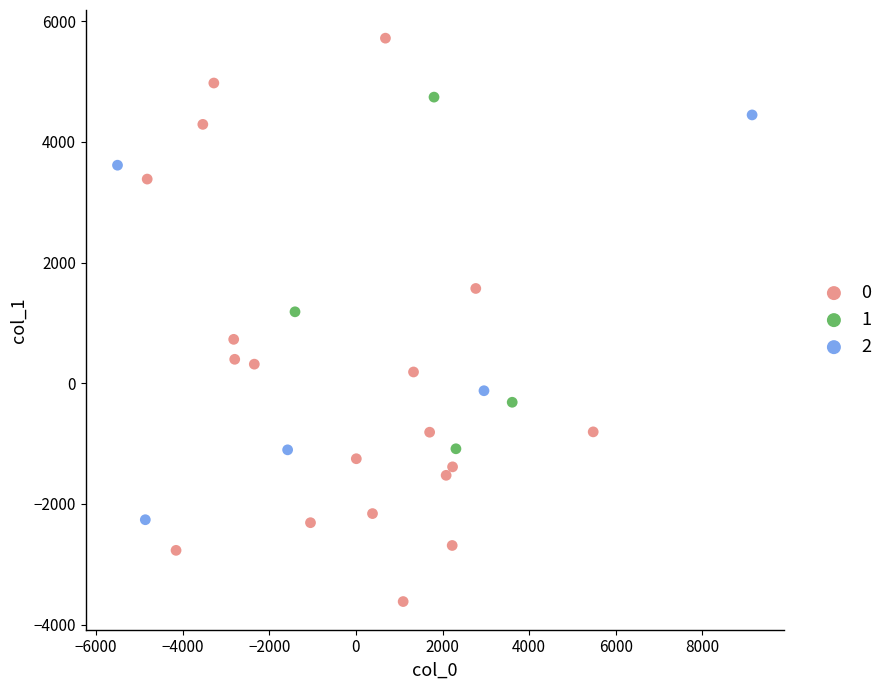

What are all the series names shown in the legend?

0, 1, 2